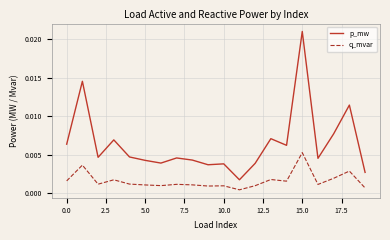

True or false: p_mw and q_mvar cross at least once.

False